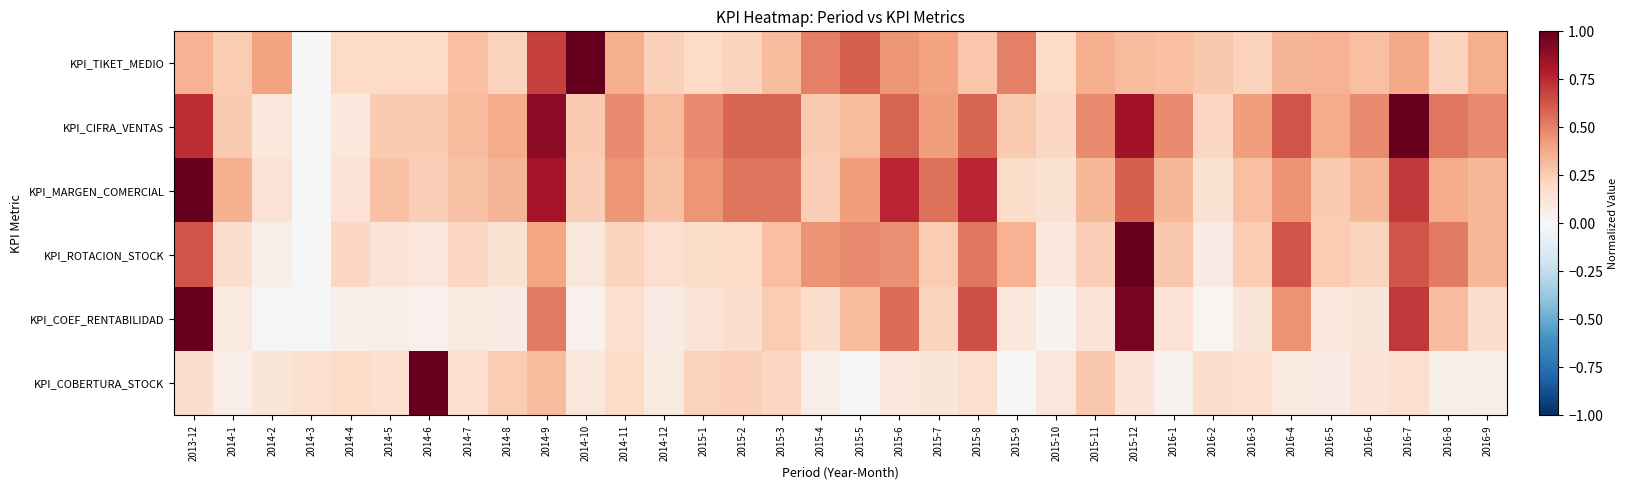

At which category does the chart reach its peak across all series?

2014-10